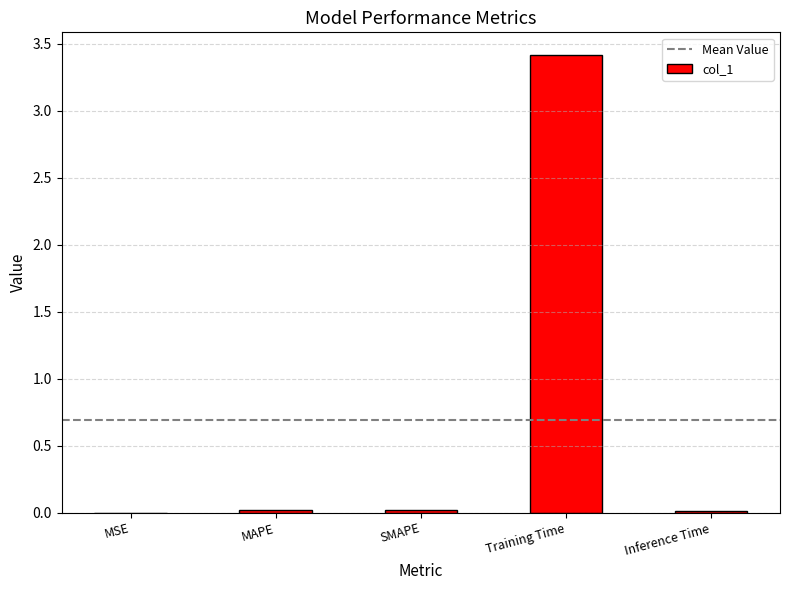

What is the greatest value displayed?

3.4